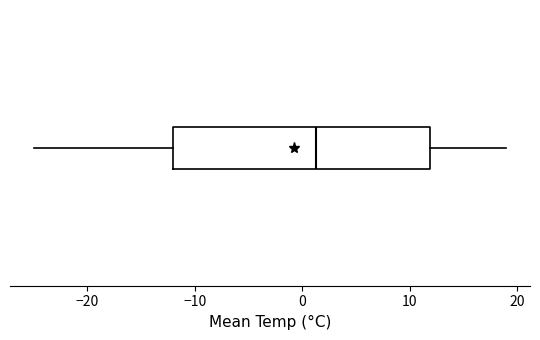

Read this box plot against the x-axis: the position of the median line, the range covered by the box, and the ends of both whiskers. The values are not printed on the chart, so give them approximately, as read against the axis.

median 1, box -12 to 12, whiskers -25 to 19